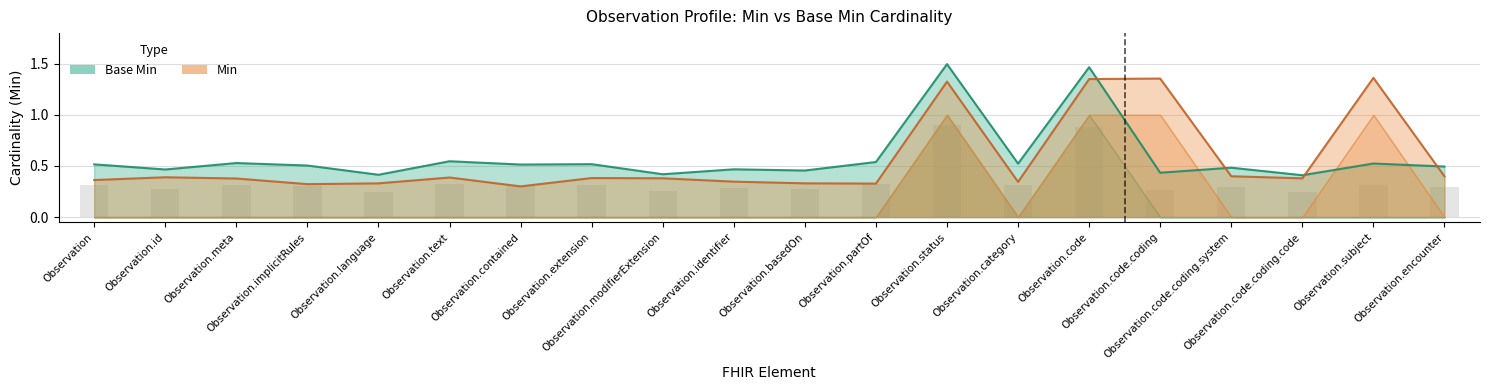

What is the value of the Min bar at the 14th from the left?

0.3